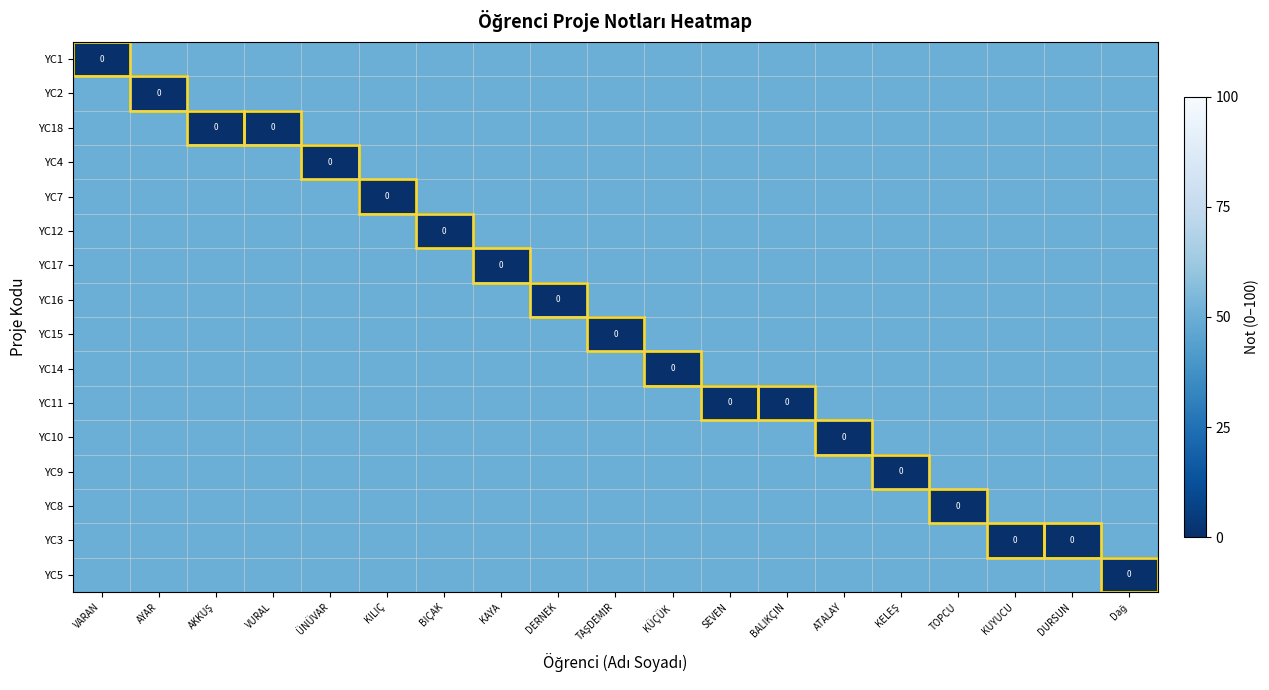

Which series changed the most between VURAL and KUYUCU?

YC18